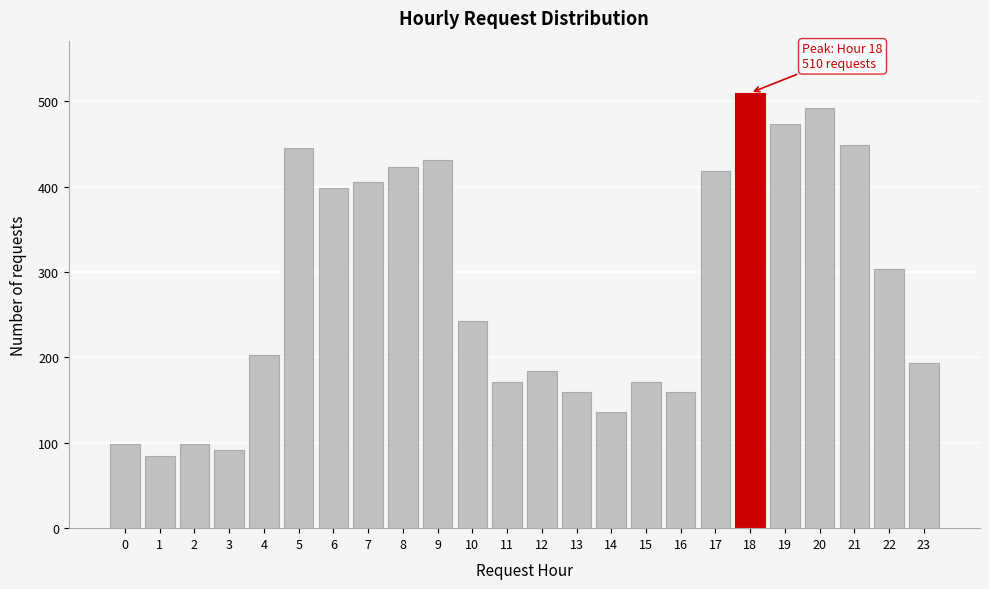

The value at 18 is 510. True or false?

True